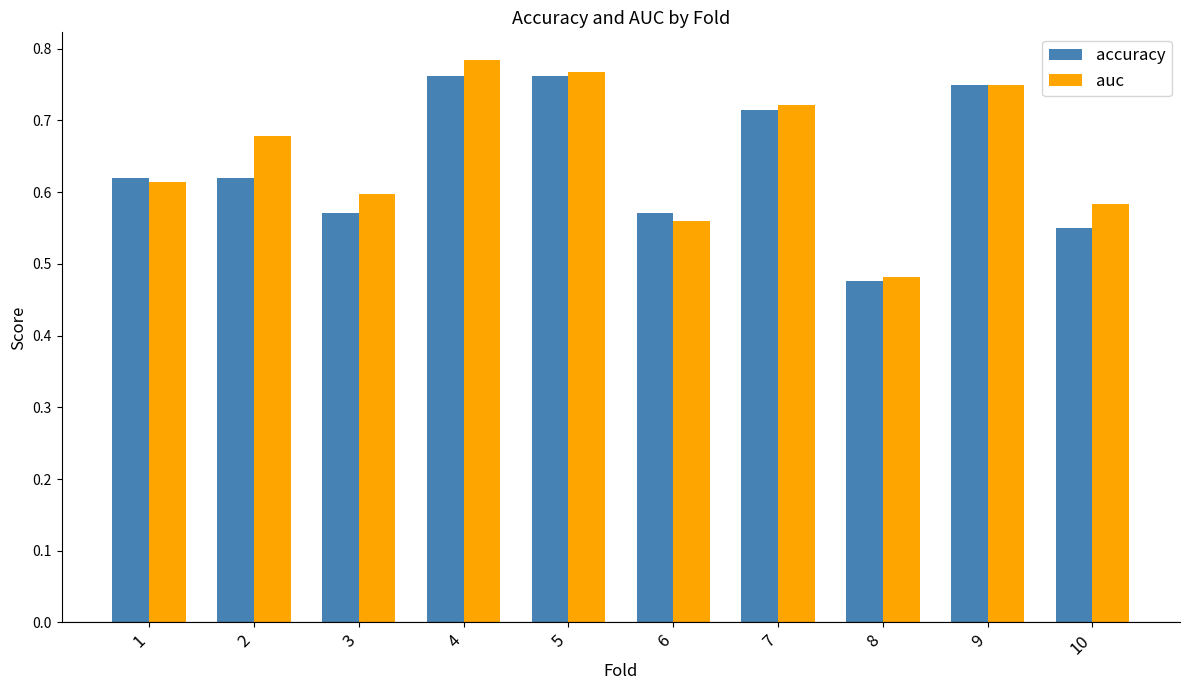

What is the total value across all series at 5?

1.5